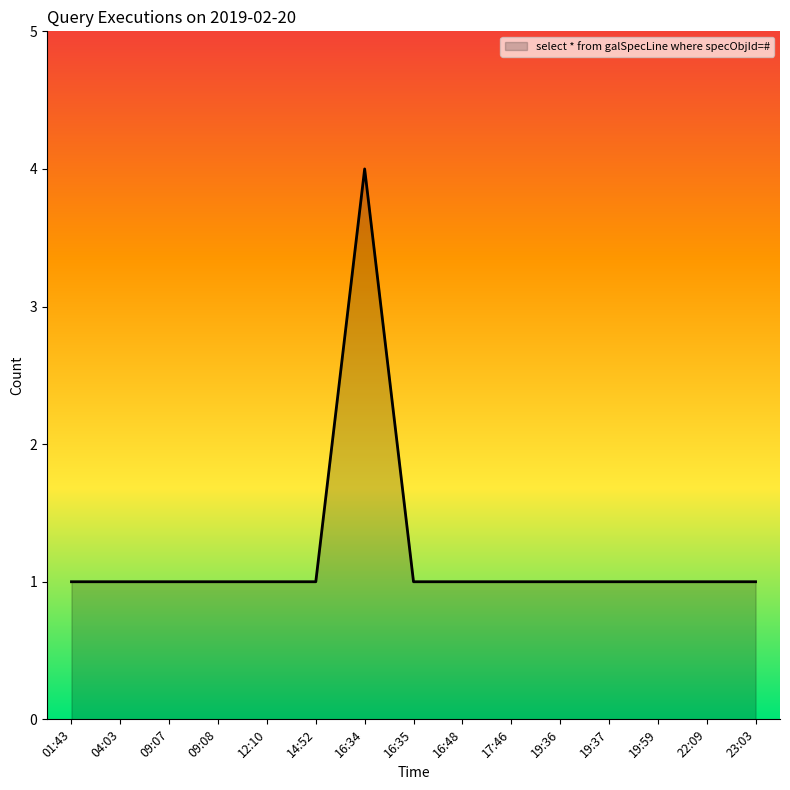

What is the sum of the values at 16:48 and 22:09?

2